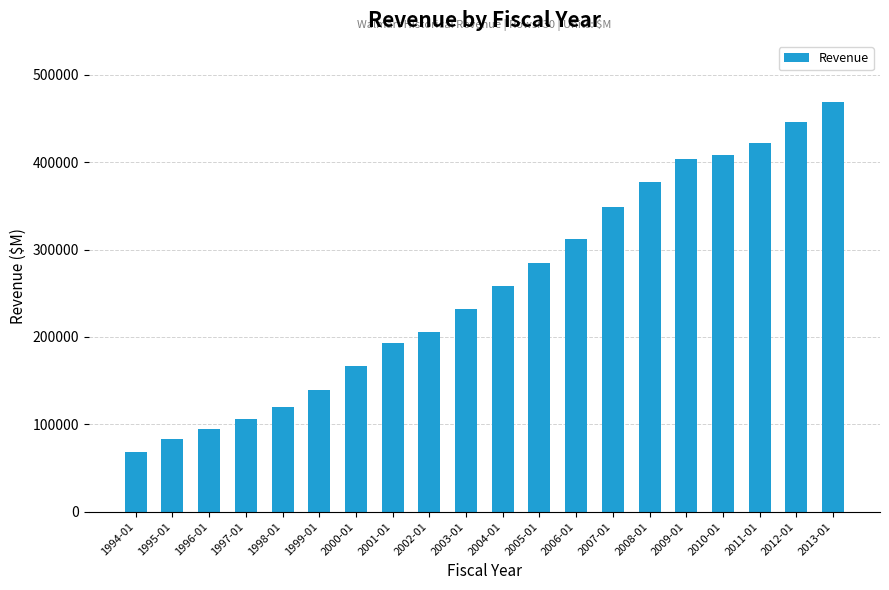

Approximately how many times larger is the value at 1997-01 compared to 2009-01?

0.3